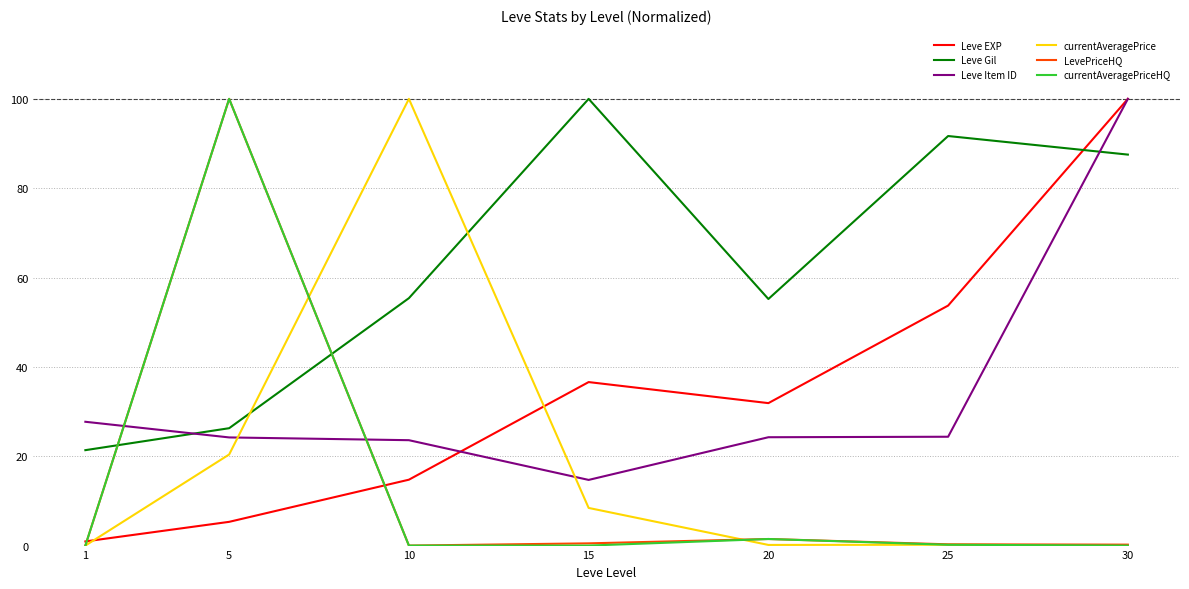

Which series has the largest total across all categories?

Leve Gil